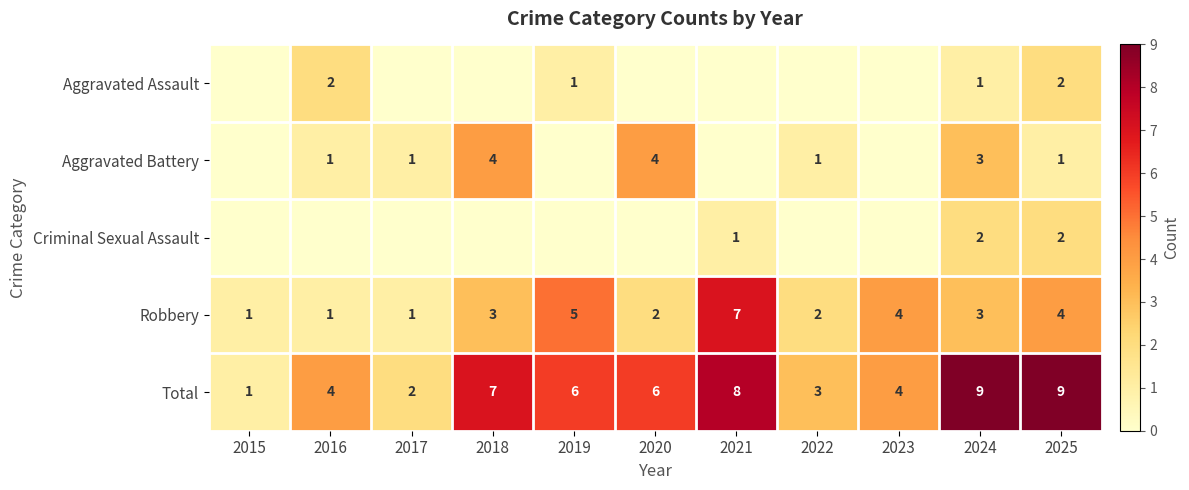

Which category has the lowest value in the Total series?

2015